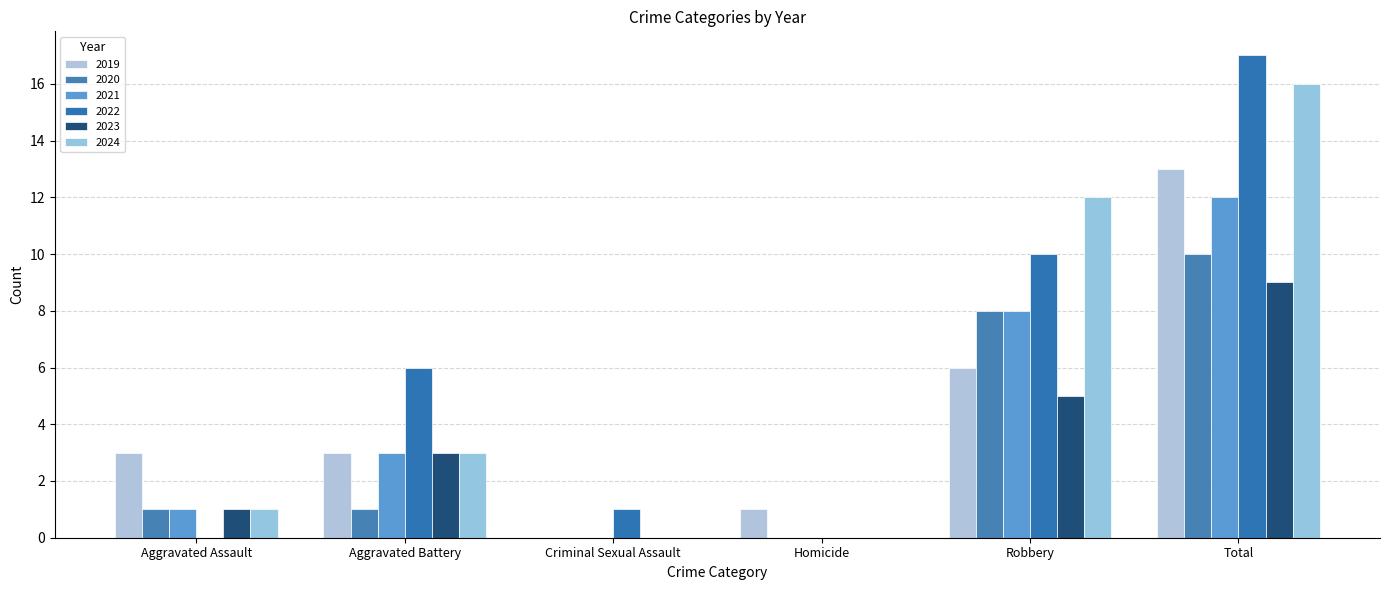

Which series has the largest range (max minus min)?

2022